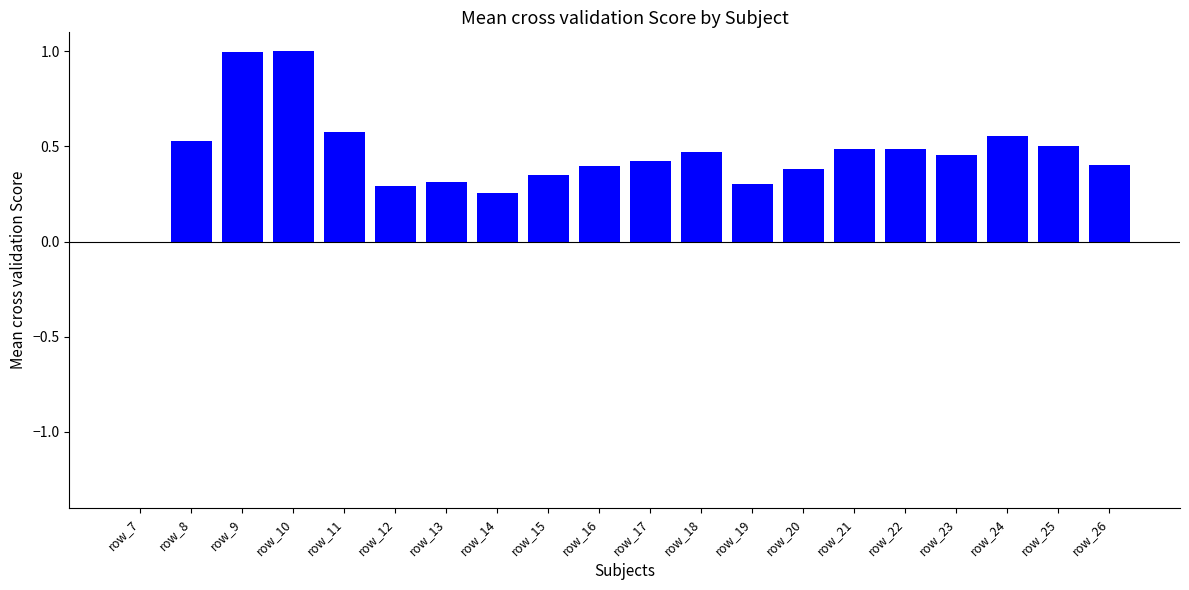

What is the greatest value displayed?

1.0